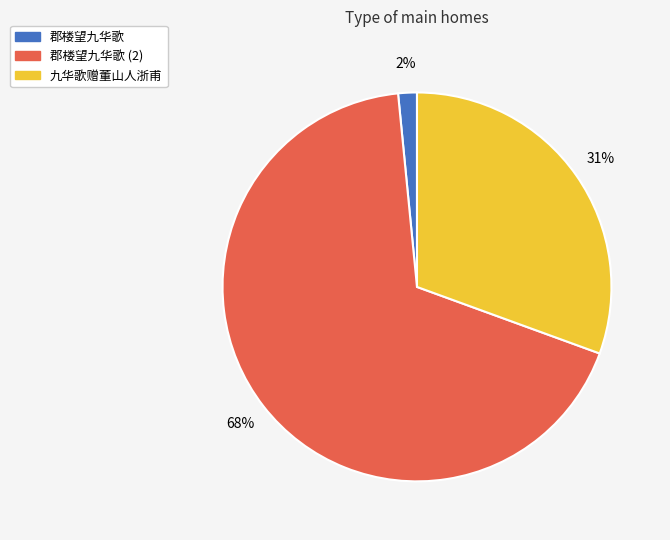

Is there any slice that represents more than half of the pie?

Yes